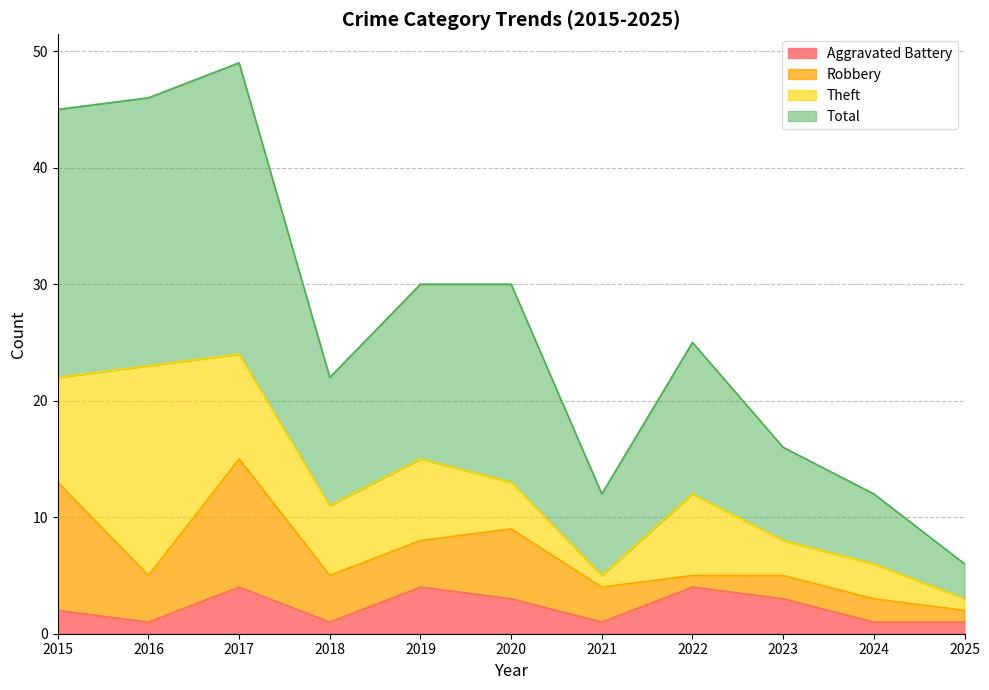

What is the maximum value for Aggravated Battery?

4